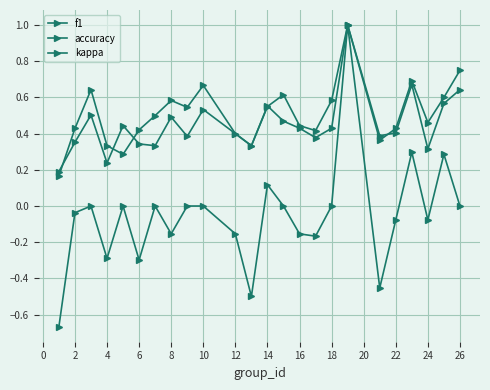

How many lines are shown in the chart?

3